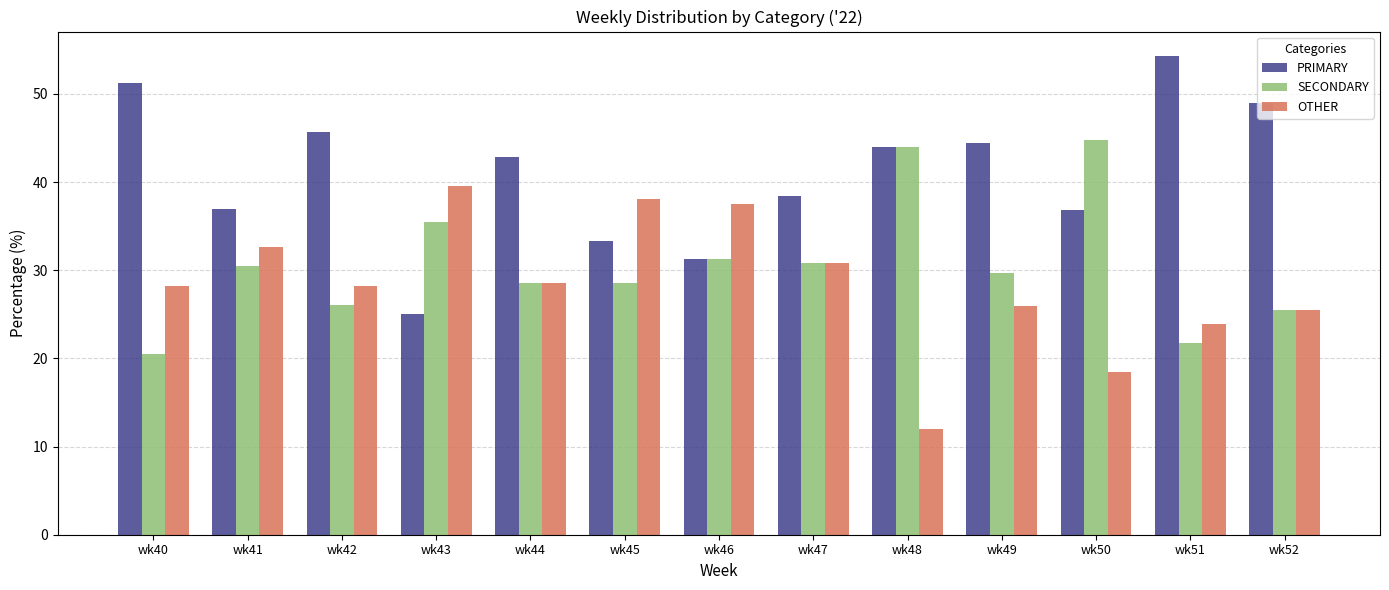

What is the minimum value shown in the chart?

12.0